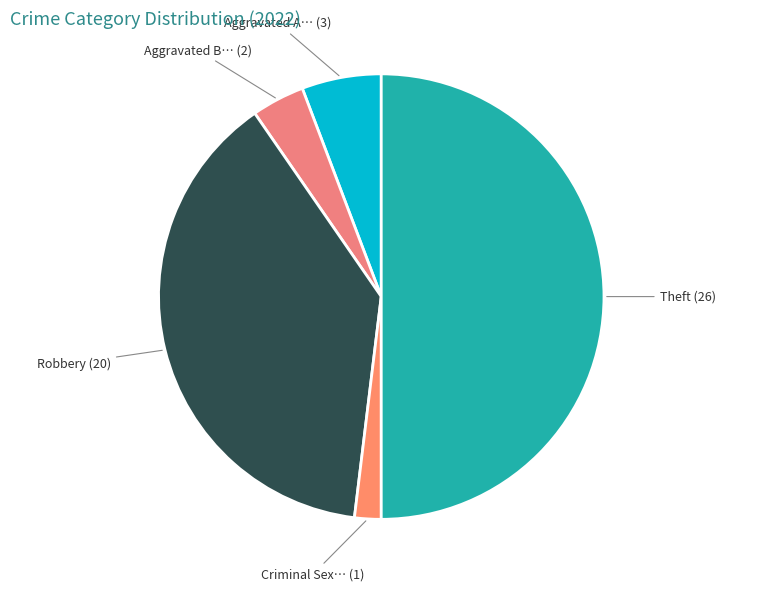

The Aggravated A… (3) slice represents 1% of the pie. True or false?

False